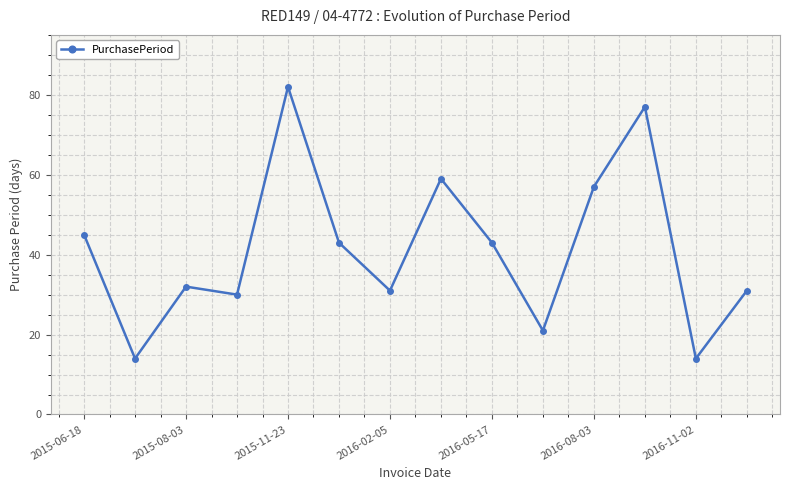

What is the maximum value shown in the chart?

82